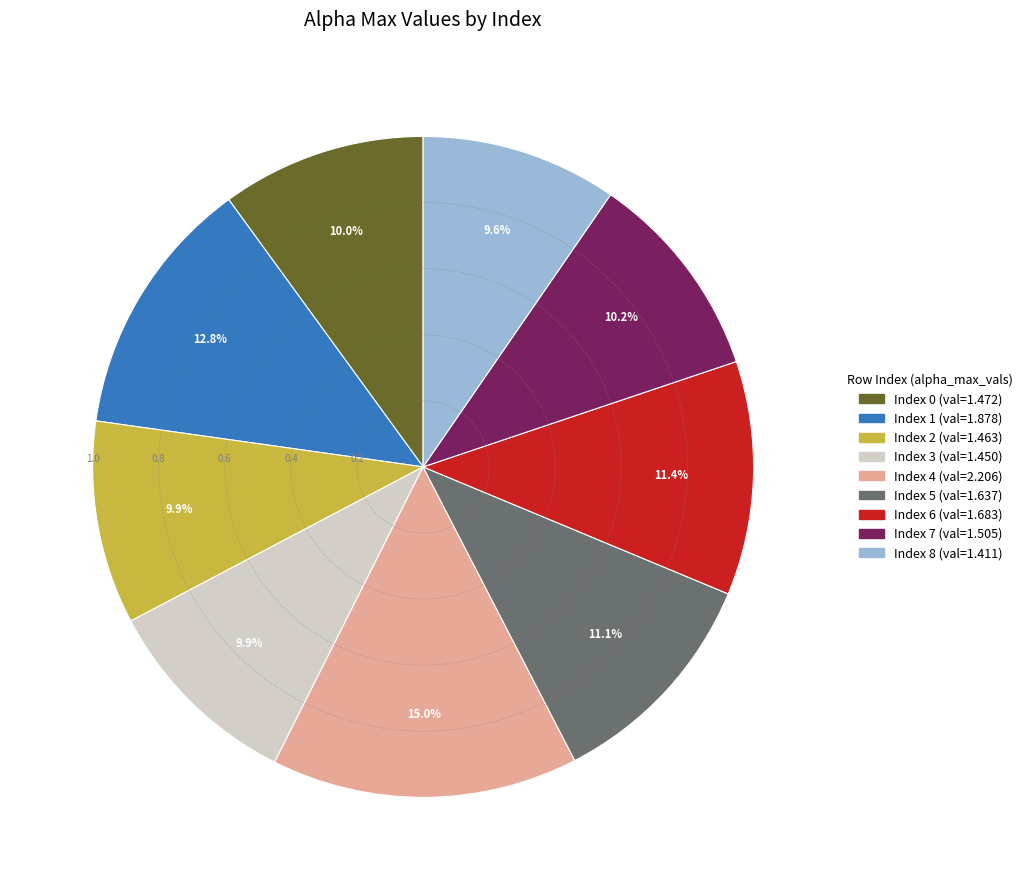

Is there any slice that represents more than half of the pie?

No